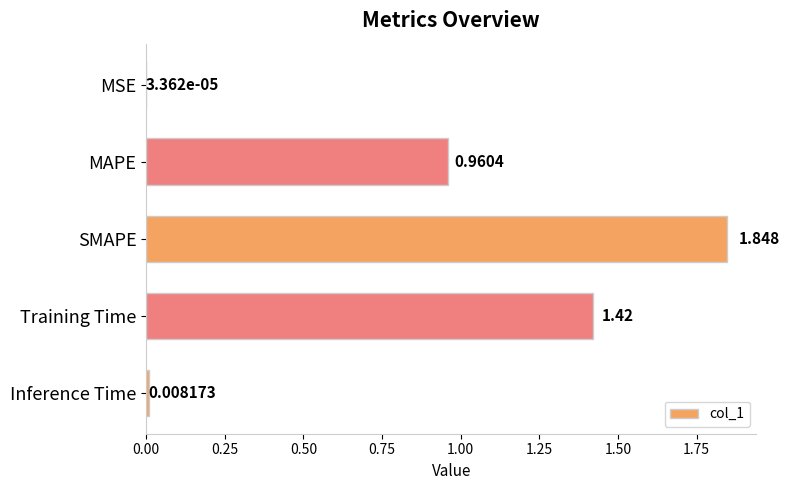

Which has a higher value, MSE or MAPE?

MAPE